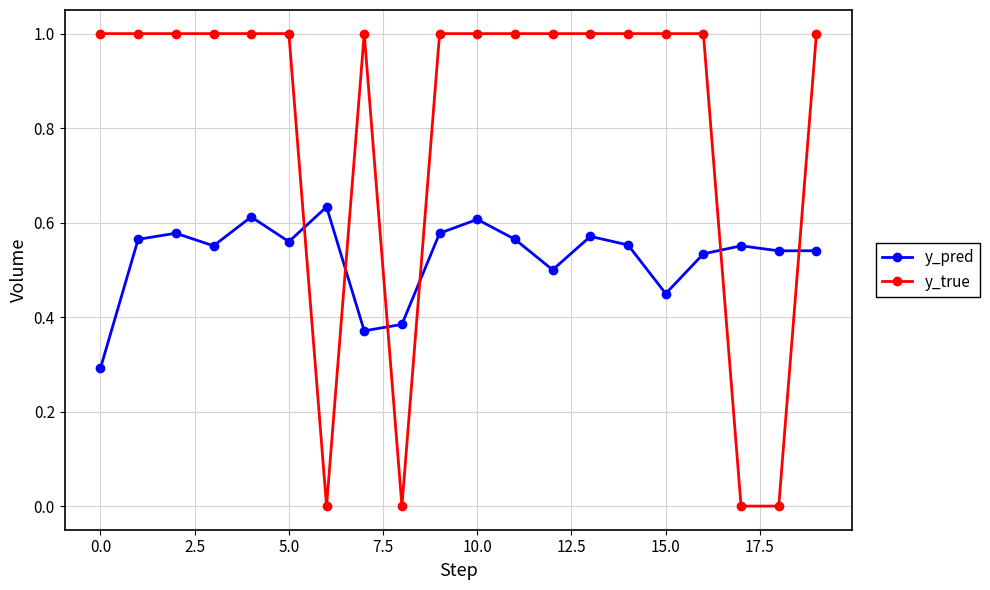

What is the difference between the maximum and minimum values in the y_pred series?

0.3